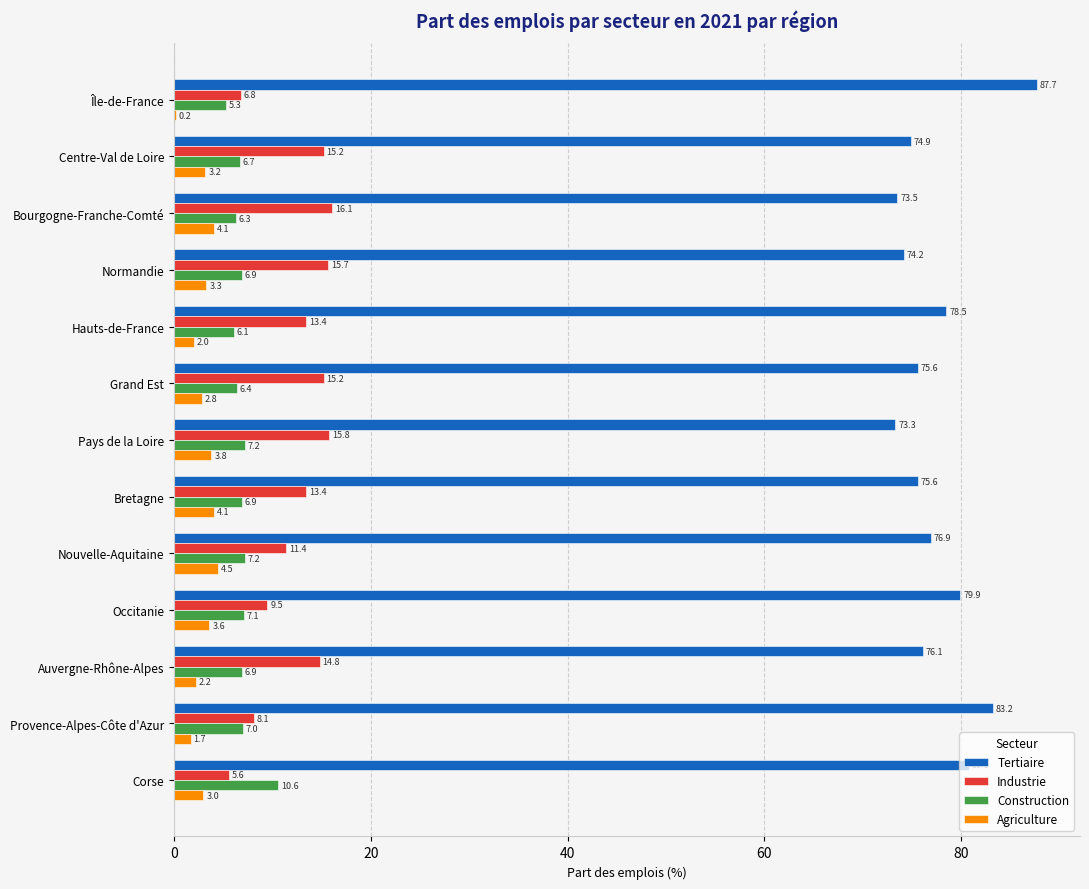

Which category has the highest value in the Construction series?

Corse